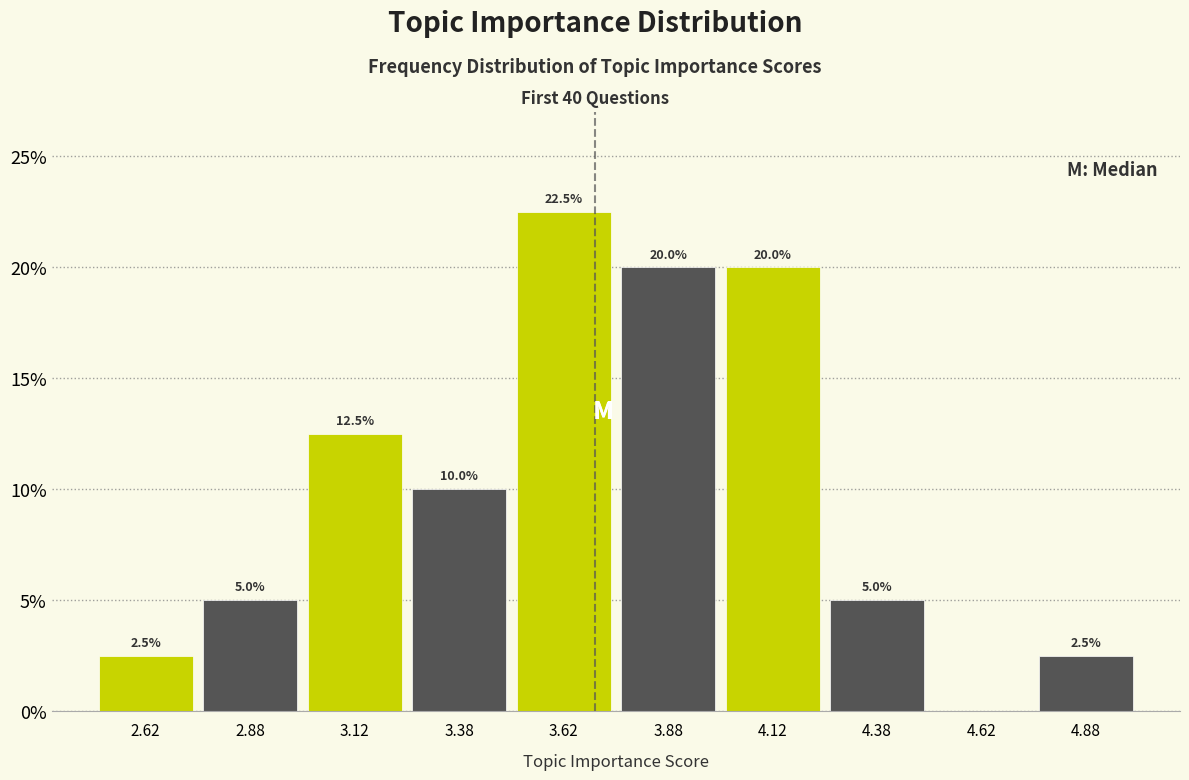

Which range on the x-axis has the tallest bar?

3.50 to 3.75